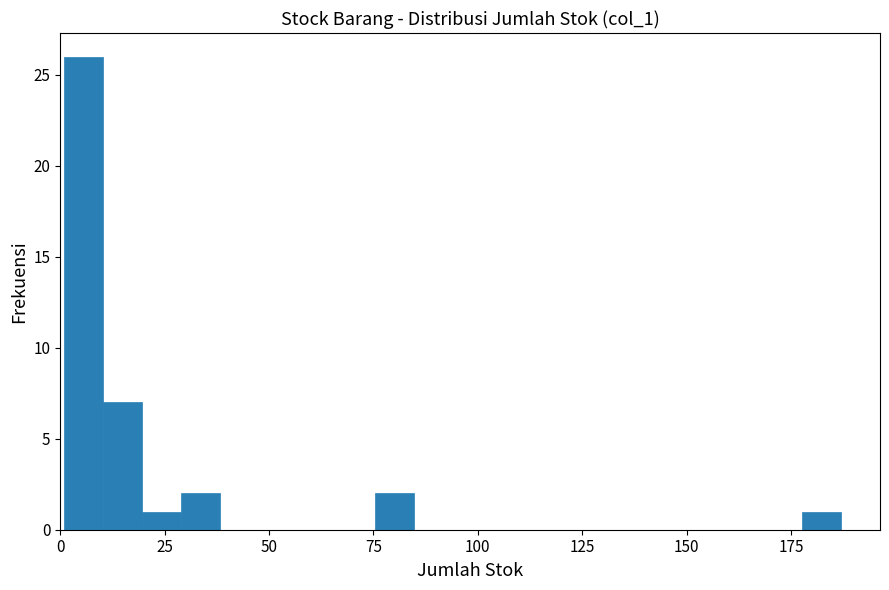

Around what value on the x-axis is the tallest bar? Give the approximate position of its centre, as read against the axis.

5